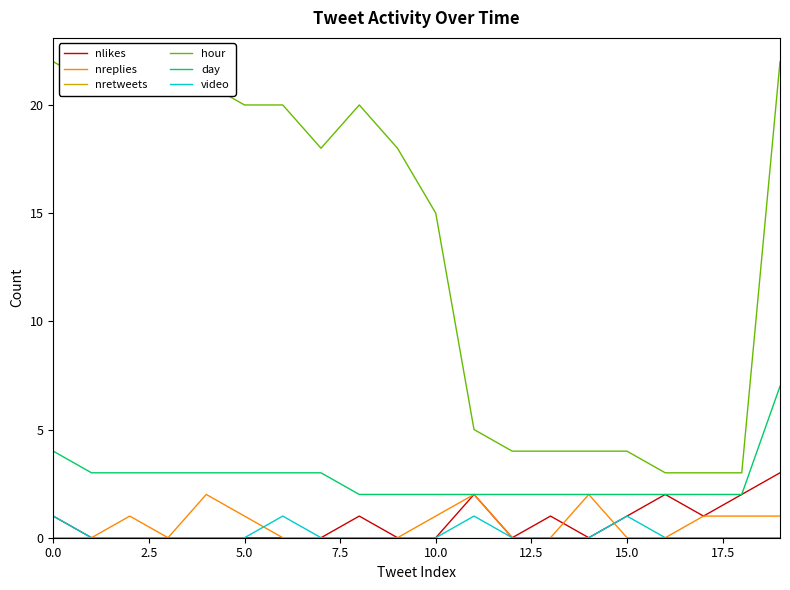

What is the difference between the second highest and second lowest values in the hour series?

19